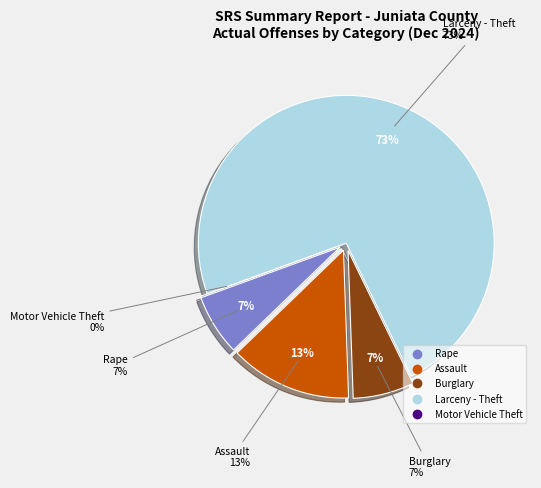

Which category has the biggest portion of the pie?

Larceny - Theft